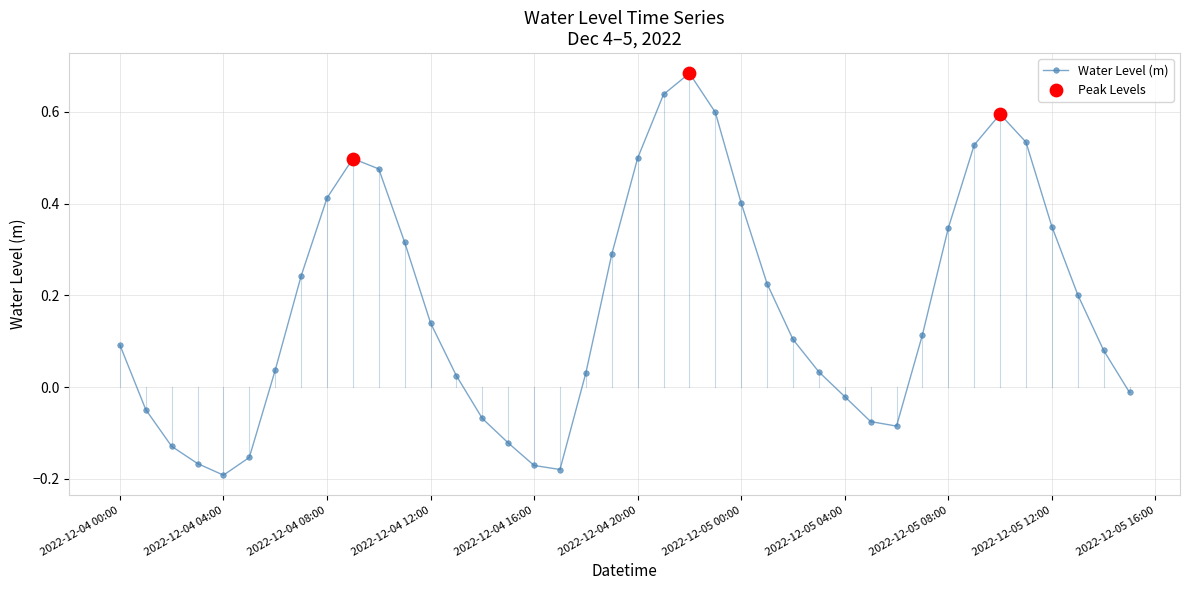

What is the difference between the maximum and minimum values?

0.9